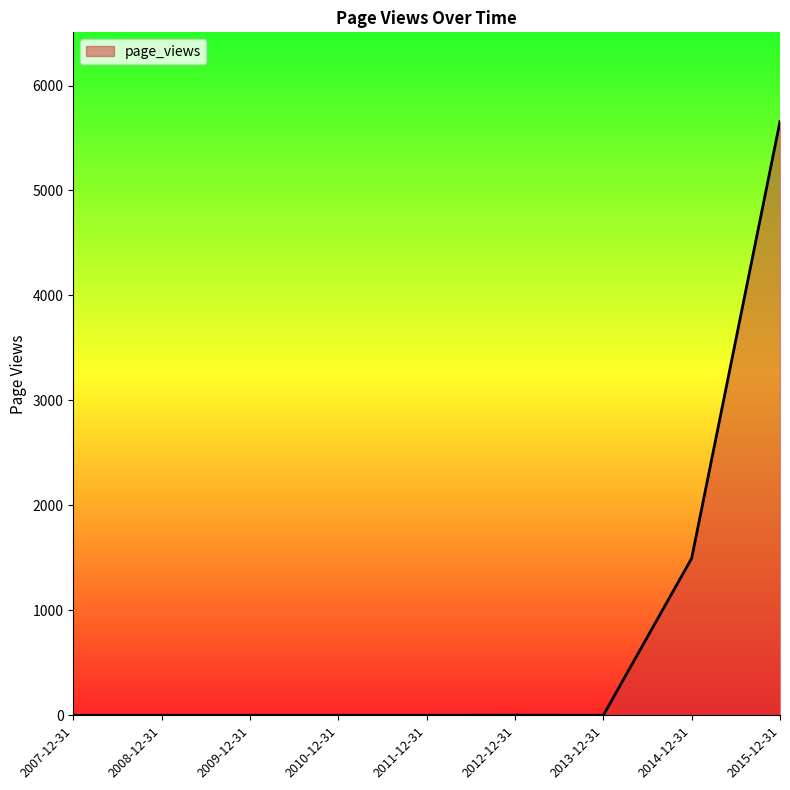

Is it true that the value at 2010-12-31 is 0?

True